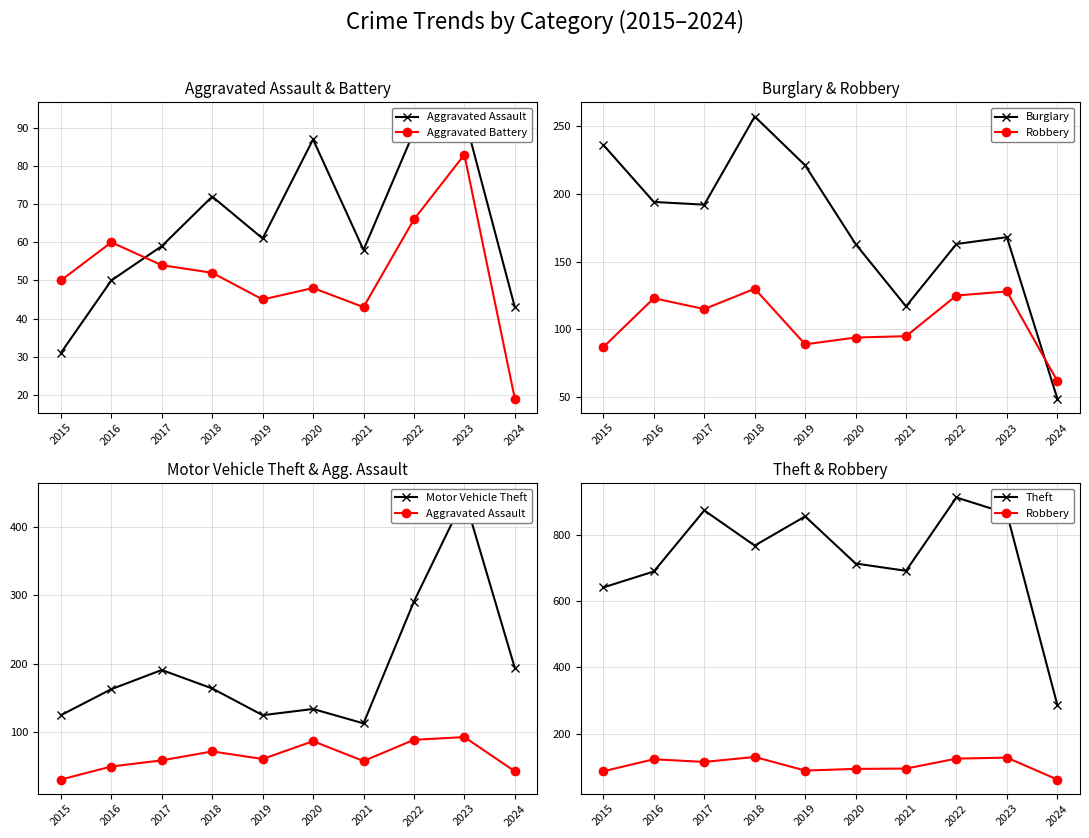

Count the number of categories in the chart.

10